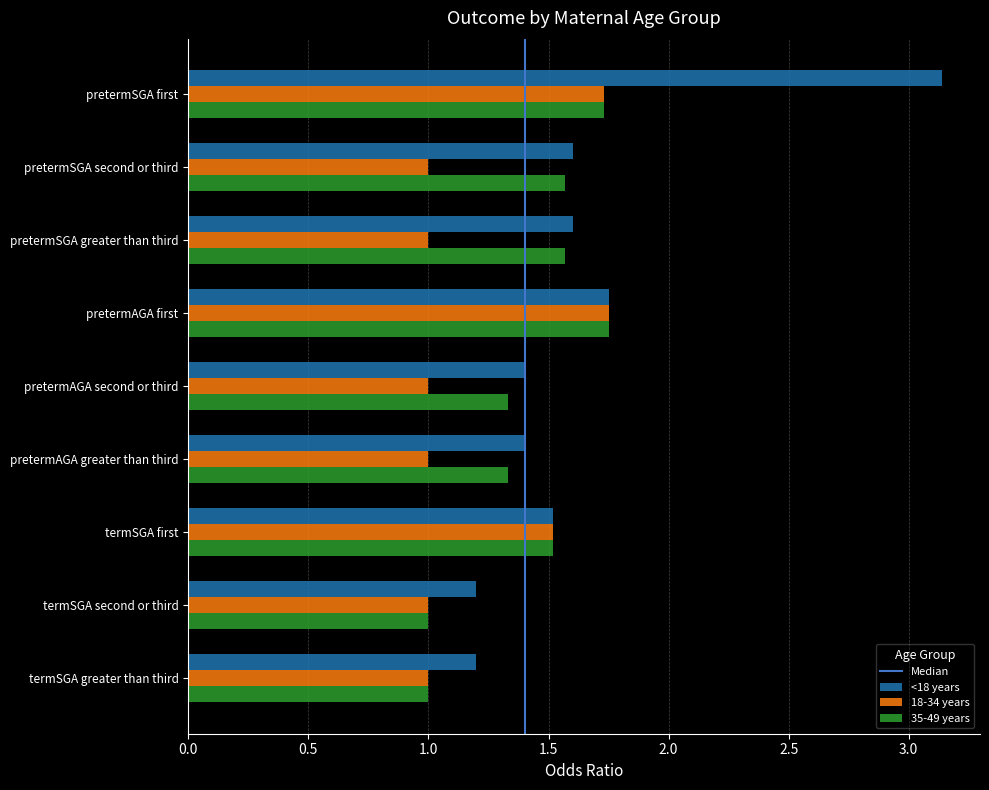

At which category is the sum across all series the highest?

pretermSGA first